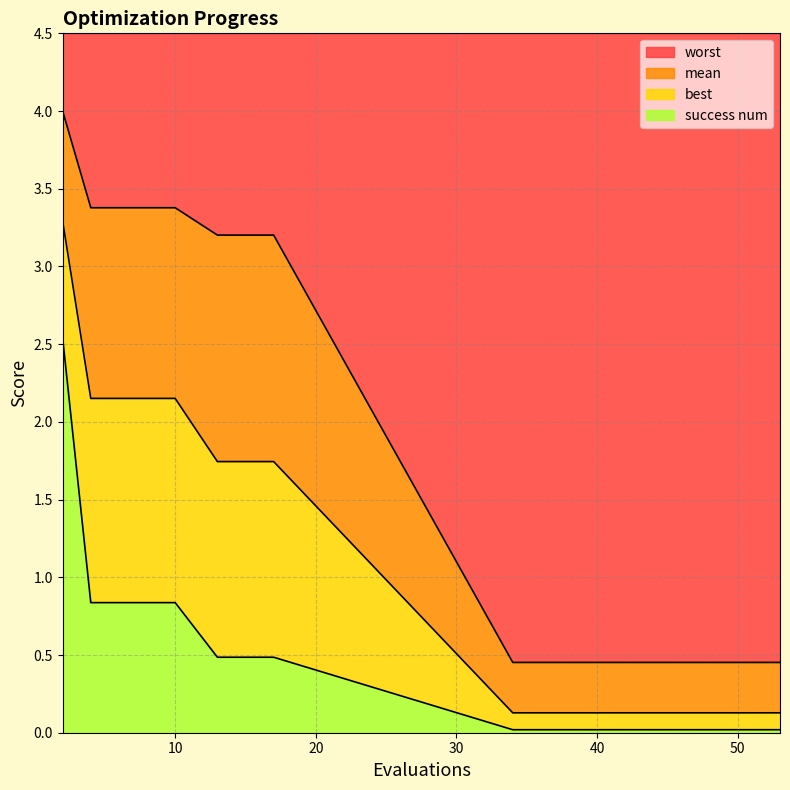

What are all the series names shown in the legend?

worst, mean, best, success num